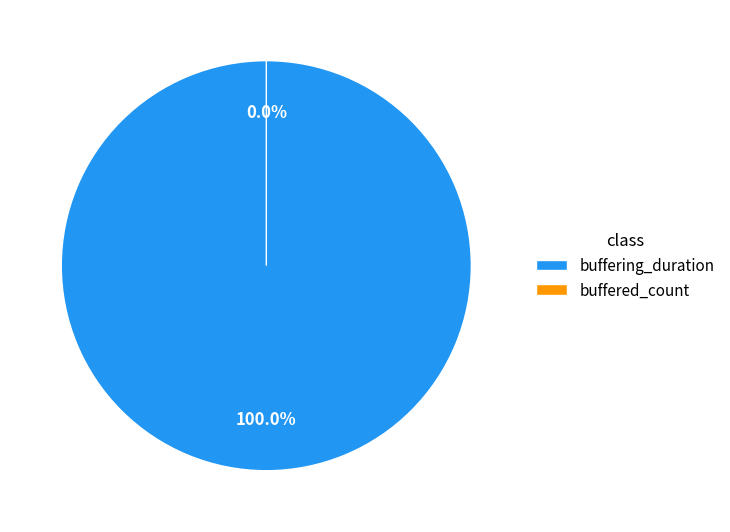

Is it true that buffering_duration is 99% of the pie?

False